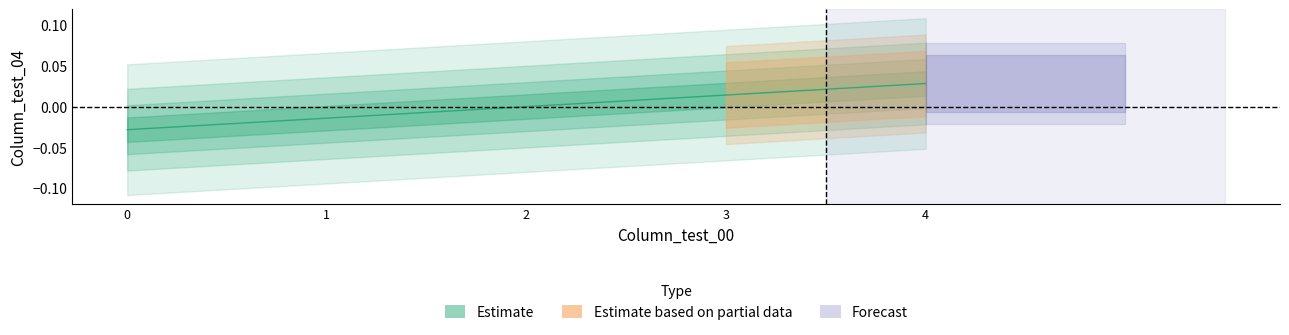

Is it true that the value at 0 is -0.0?

False